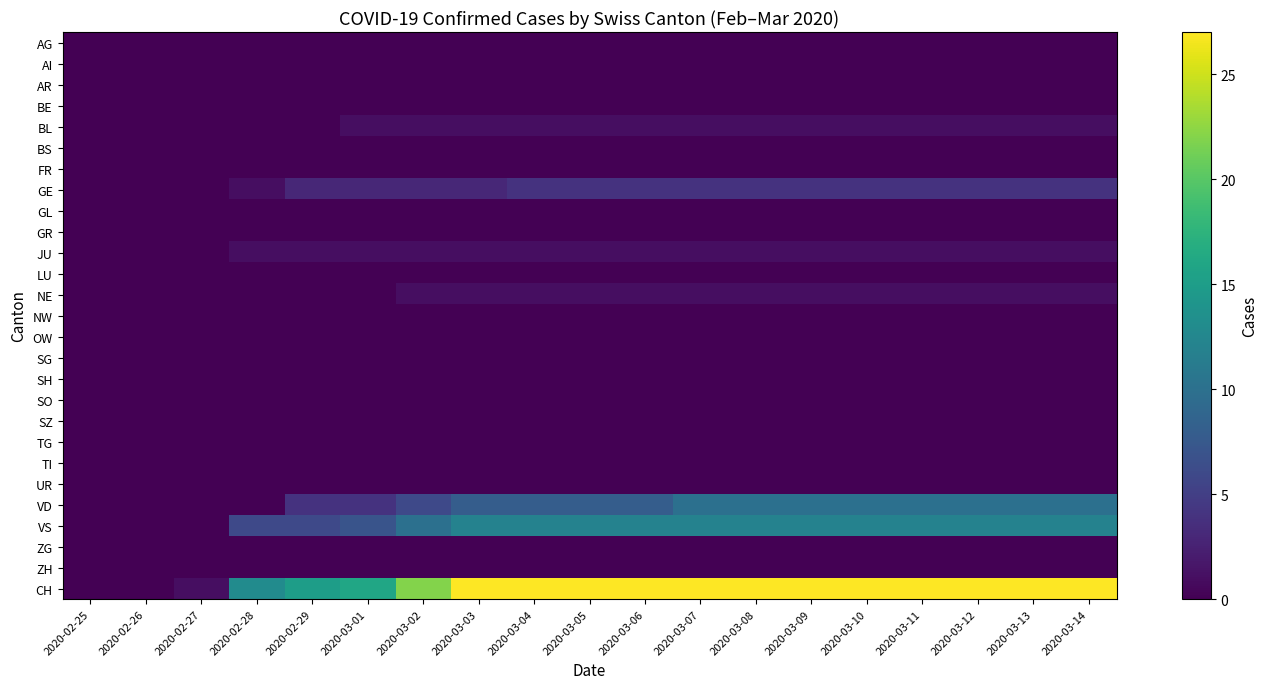

Which series has the largest range (max minus min)?

CH